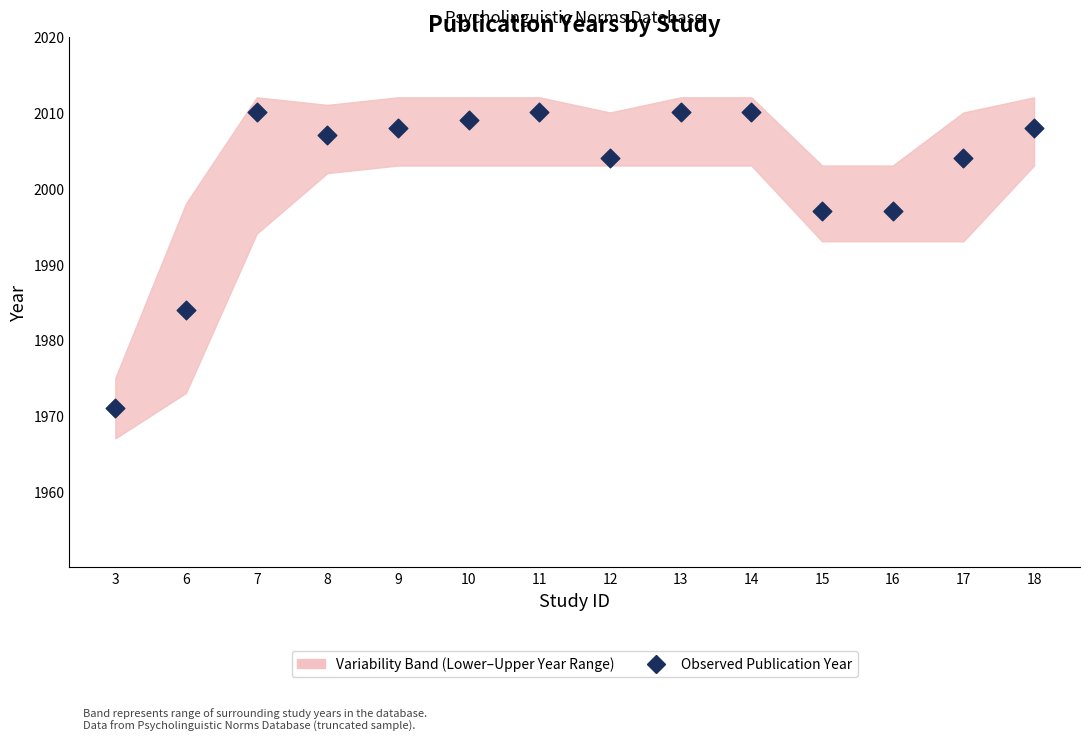

What Y value in the scatter plot is closest to 1990?

1984